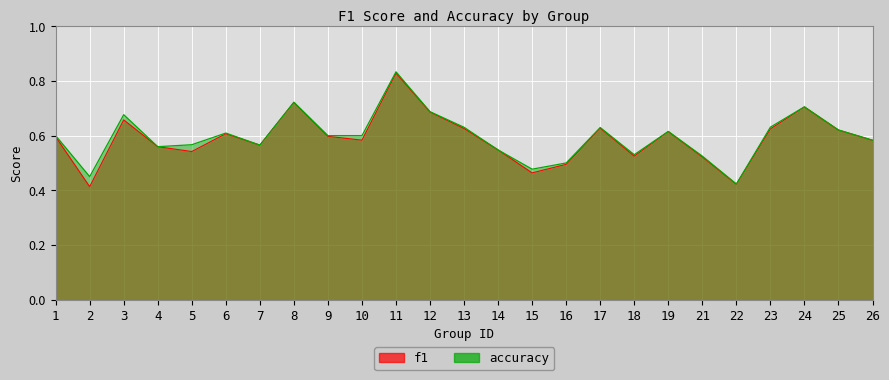

Reading left to right, transcribe all the data shown in this chart.

f1: 1=0.6	2=0.4	3=0.7	4=0.6	5=0.5	6=0.6	7=0.6	8=0.7	9=0.6	10=0.6	11=0.8	12=0.7	13=0.6	14=0.5	15=0.5	16=0.5	17=0.6	18=0.5	19=0.6	21=0.5	22=0.4	23=0.6	24=0.7	25=0.6	26=0.6
accuracy: 1=0.6	2=0.5	3=0.7	4=0.6	5=0.6	6=0.6	7=0.6	8=0.7	9=0.6	10=0.6	11=0.8	12=0.7	13=0.6	14=0.5	15=0.5	16=0.5	17=0.6	18=0.5	19=0.6	21=0.5	22=0.4	23=0.6	24=0.7	25=0.6	26=0.6